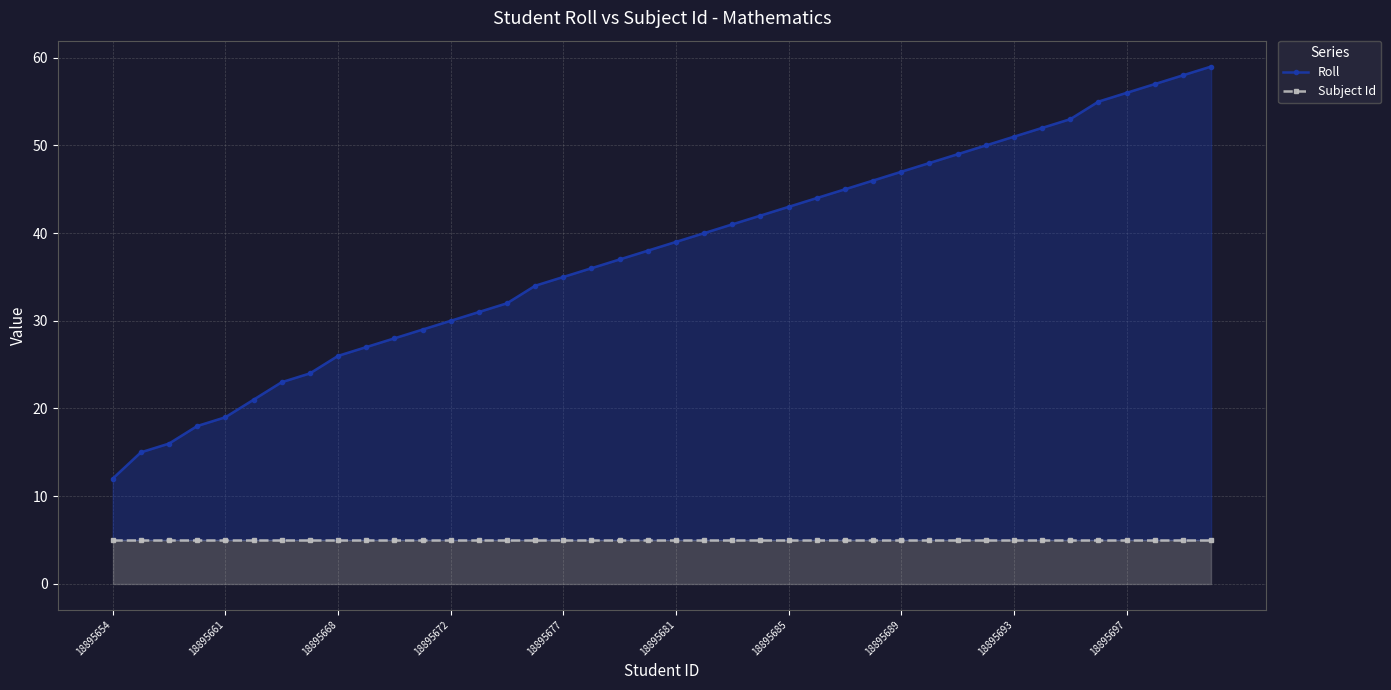

True or false: Roll and Subject Id intersect in this chart.

False